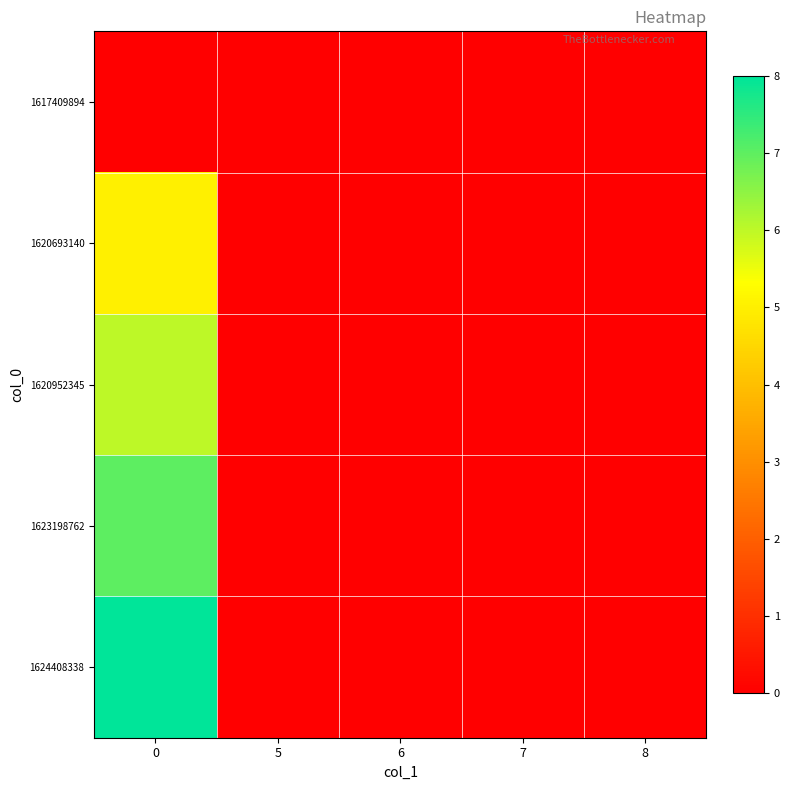

Between 5 and 0, which is larger?

5